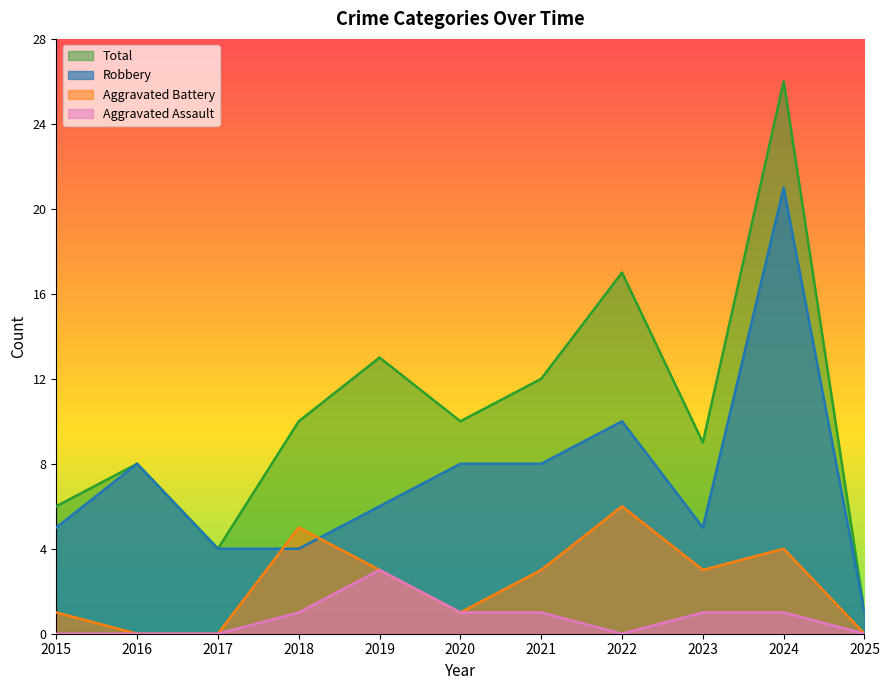

What is the value of the Robbery point at the 7th from the left?

8